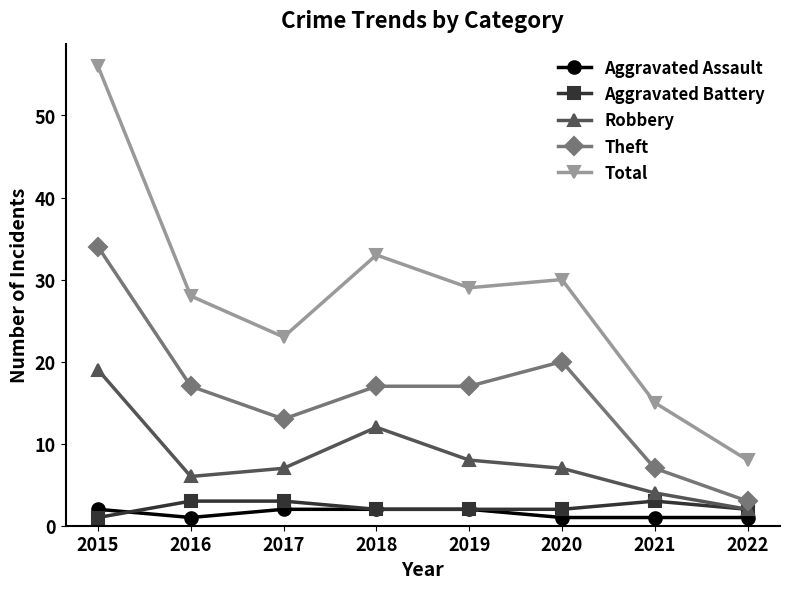

Reading left to right, list all the values displayed in this chart.

Aggravated Assault: 2	1	2	2	2	1	1	1
Aggravated Battery: 1	3	3	2	2	2	3	2
Robbery: 19	6	7	12	8	7	4	2
Theft: 34	17	13	17	17	20	7	3
Total: 56	28	23	33	29	30	15	8